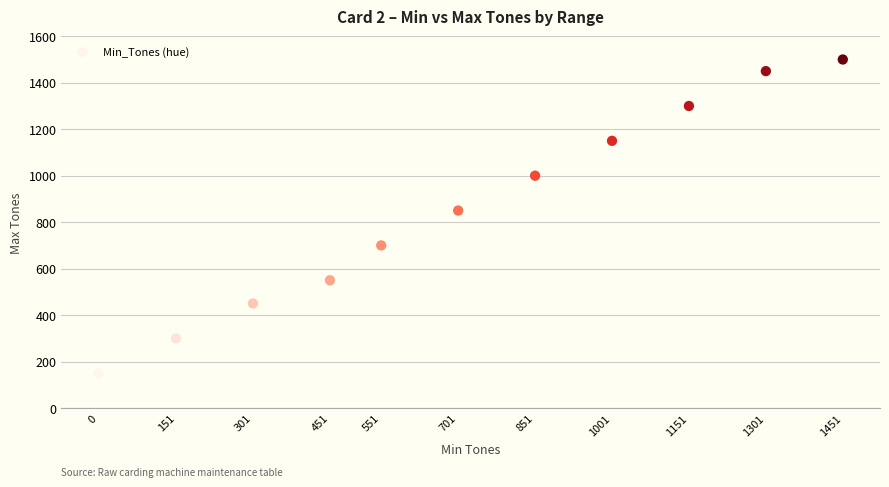

What Y value in the scatter plot is closest to 825?

850